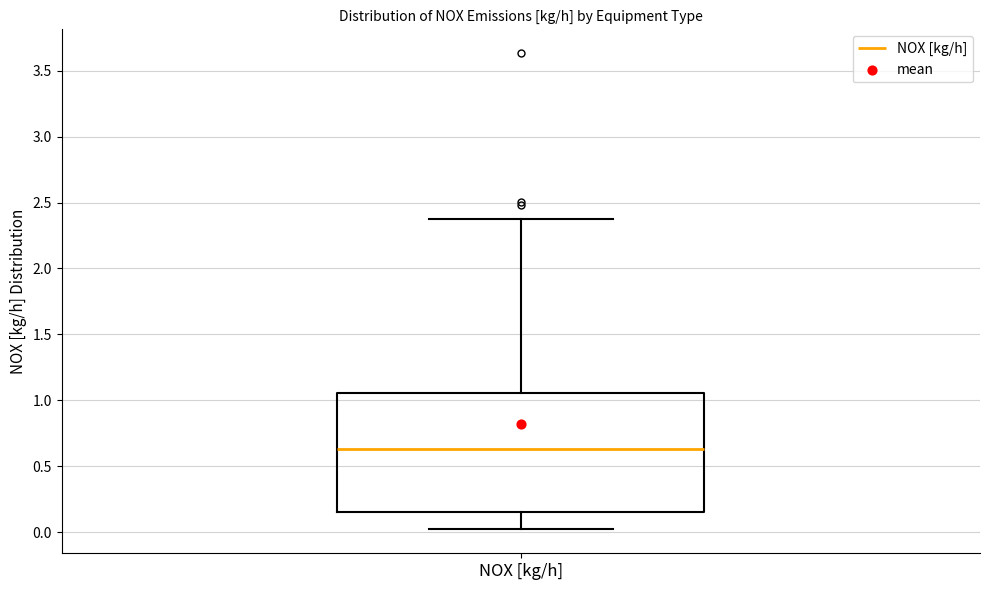

Where is the lower edge of the box for NOX [kg/h] on the y-axis? The values are not printed on the chart, so give them approximately, as read against the axis.

0.15